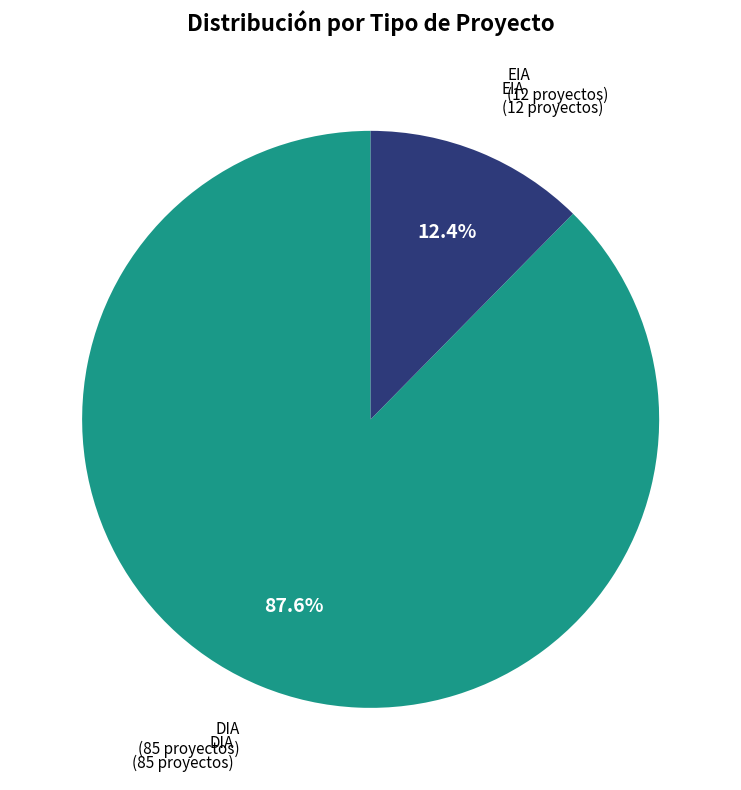

True or false: DIA accounts for 88% of the total.

True